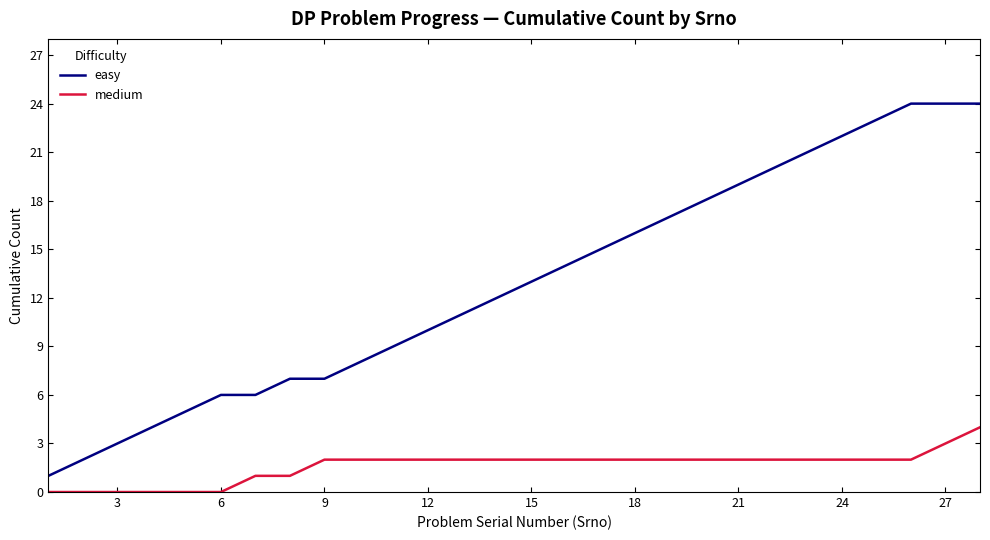

Rank the series by their average value, from lowest to highest.

medium, easy